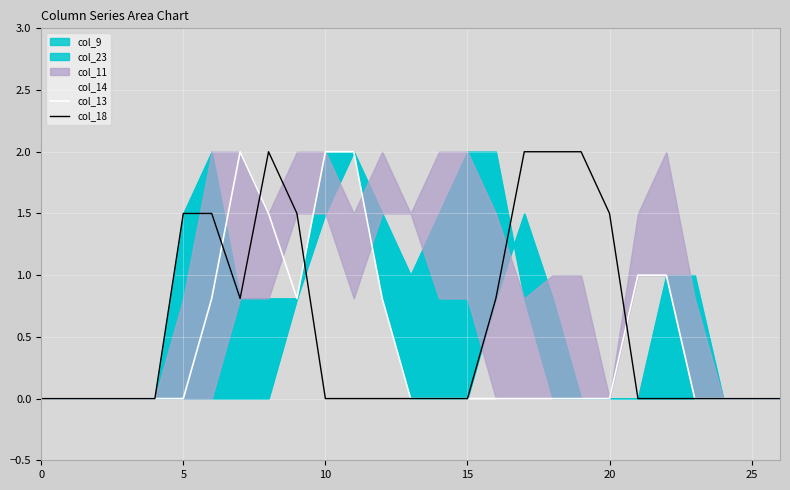

How many values in col_18 are above zero?

10